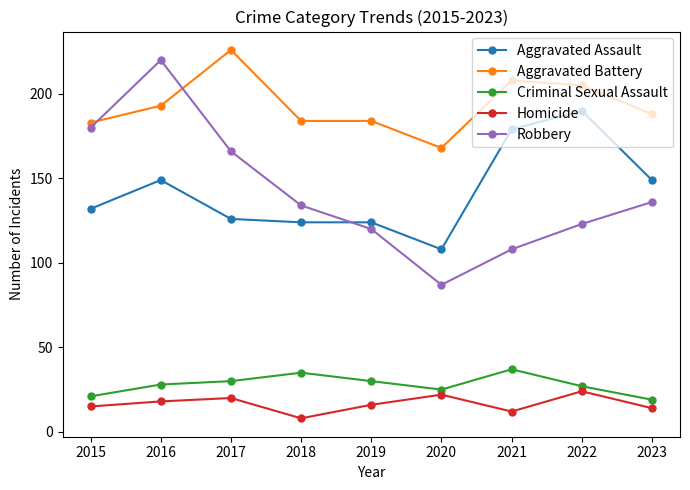

Rank the series at 2015 from highest to lowest value.

Aggravated Battery, Robbery, Aggravated Assault, Criminal Sexual Assault, Homicide